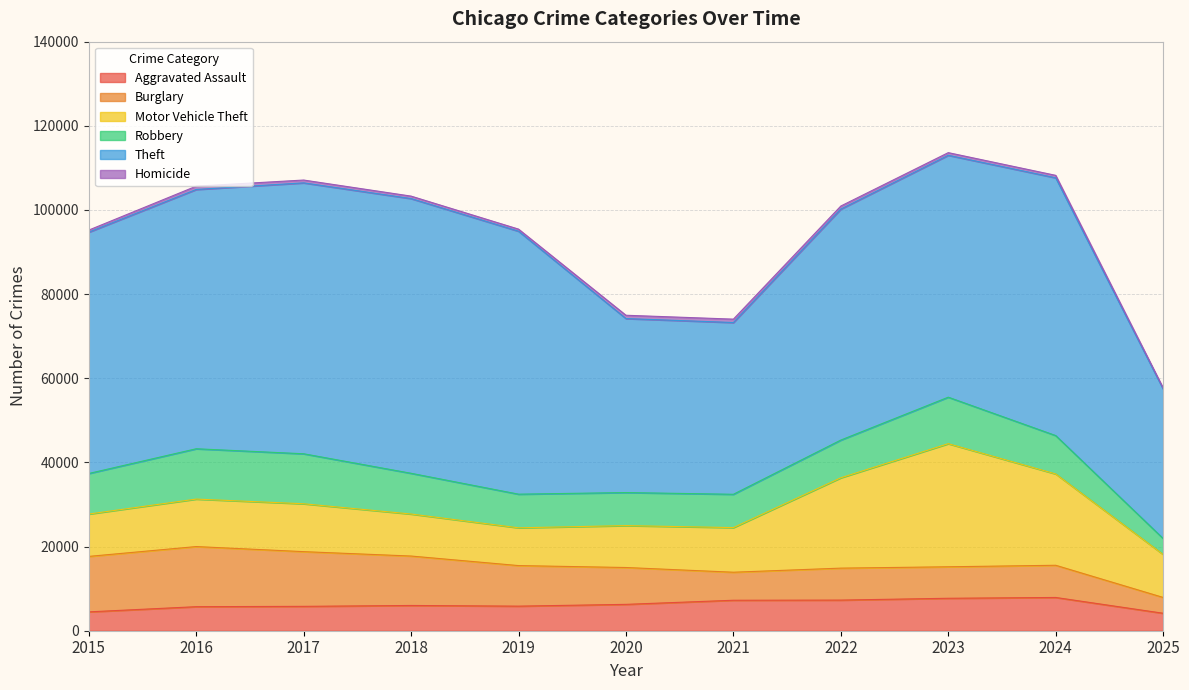

What is the average value of the Burglary series?

9433